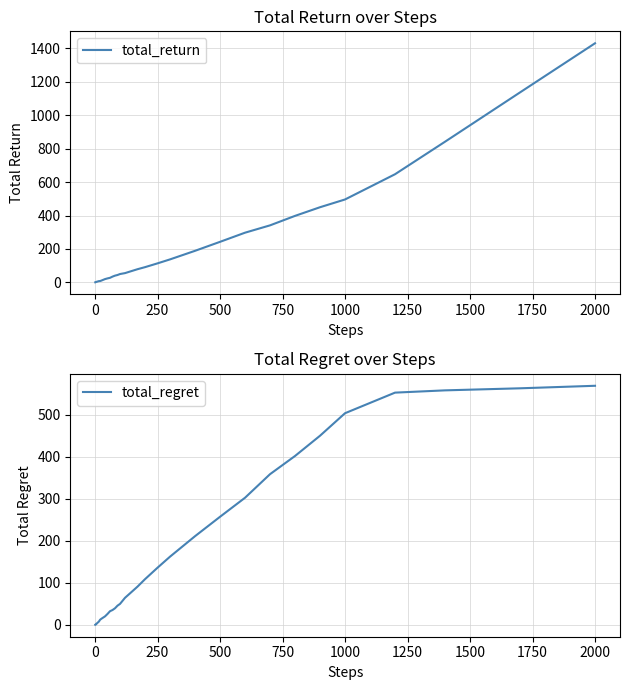

How many lines are shown in the chart?

2